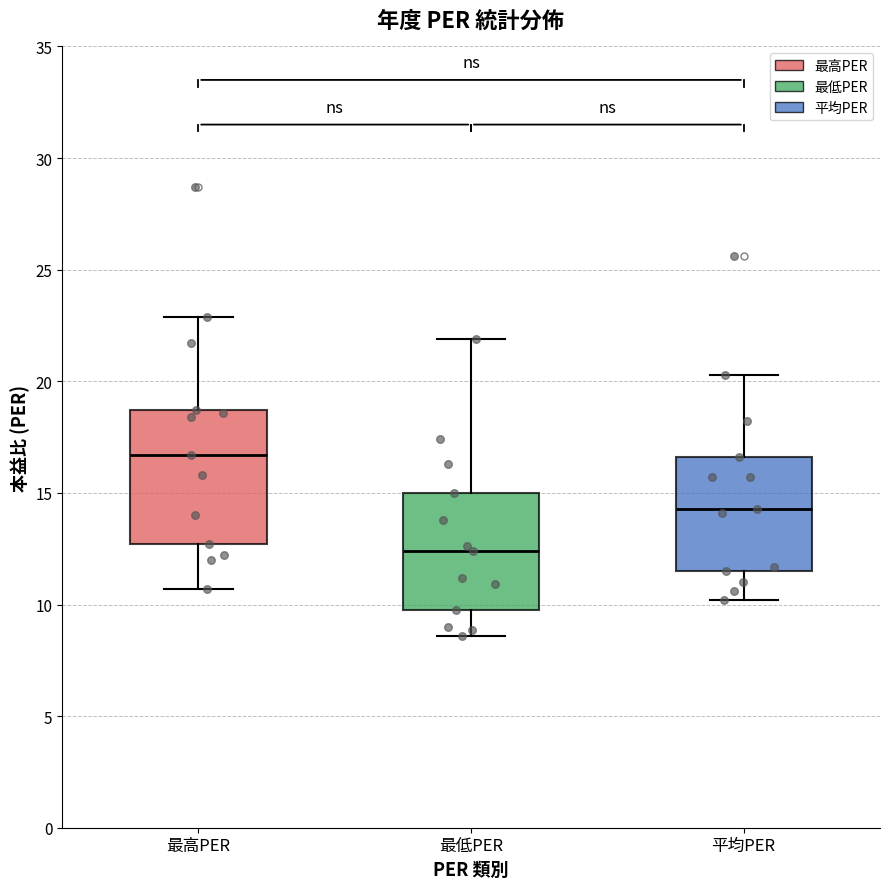

Comparing the boxes themselves (not the whiskers), which one is the tallest?

最高PER